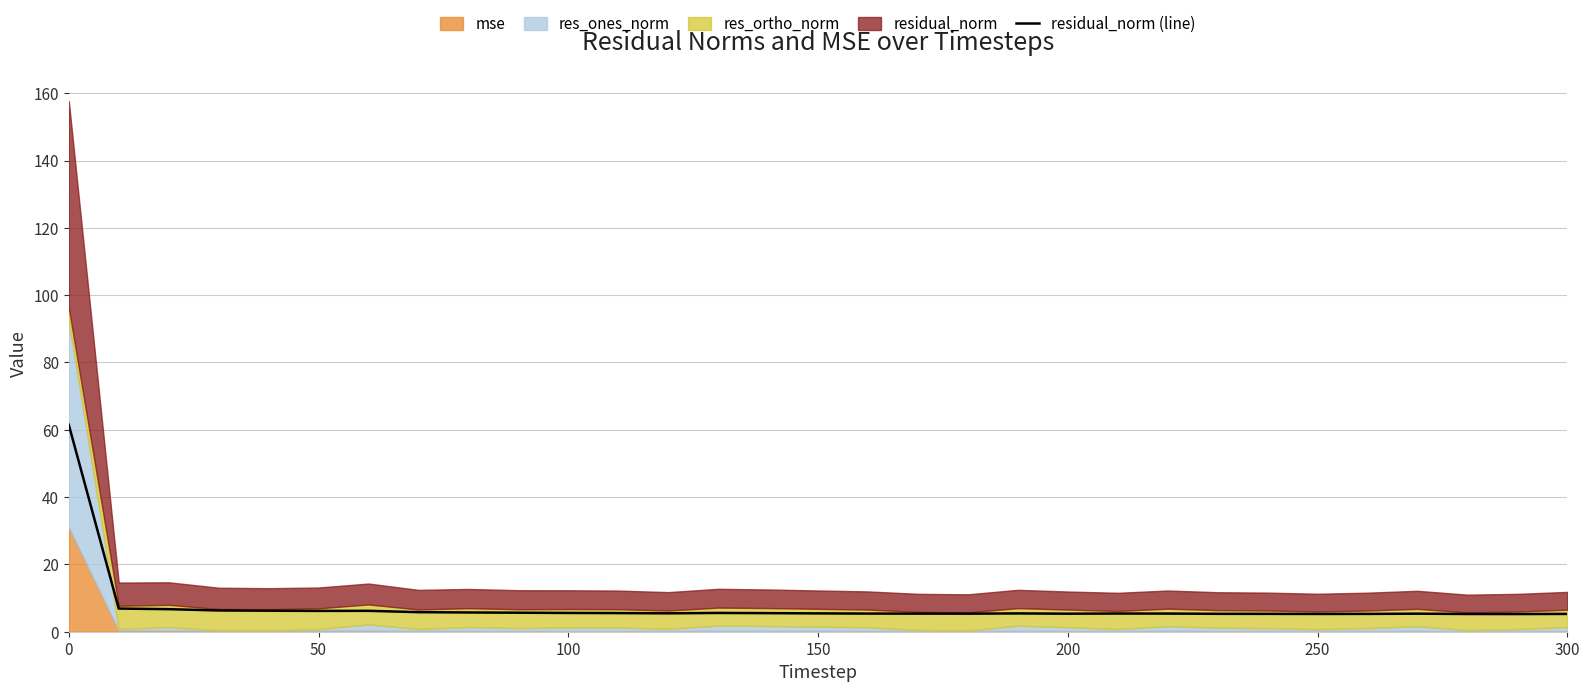

The value of residual_norm (line) at 200 is 5.4. True or false?

True